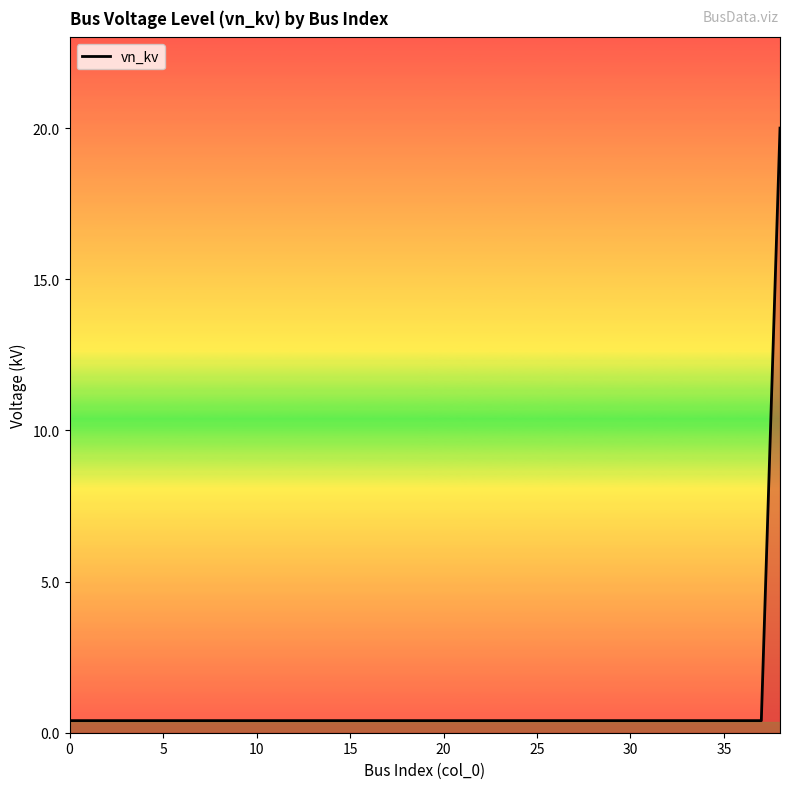

What is the difference between the maximum and minimum values?

19.6